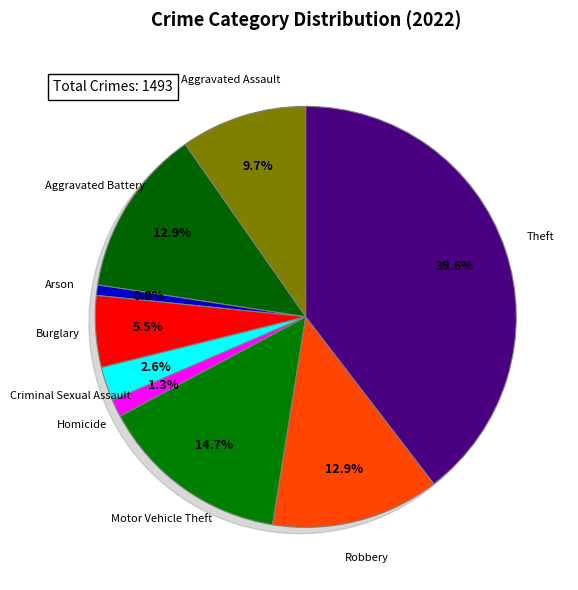

Does Motor Vehicle Theft account for over 50% of the chart?

No